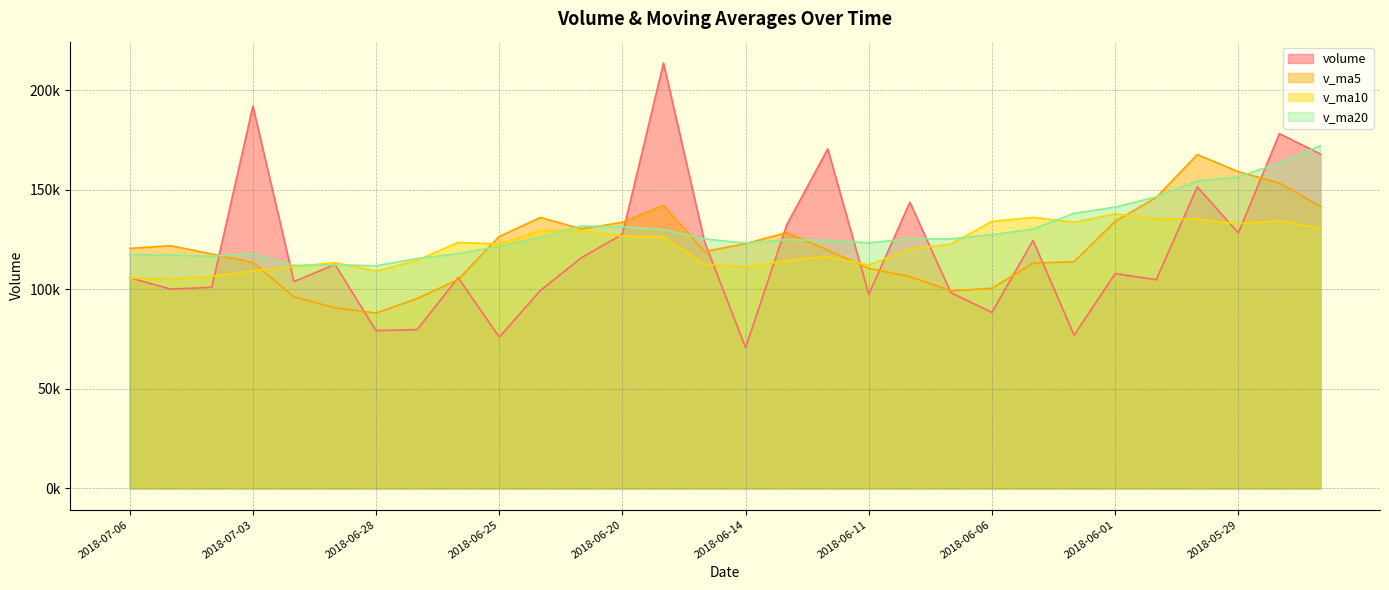

At how many categories does at least one series exceed 195833?

1